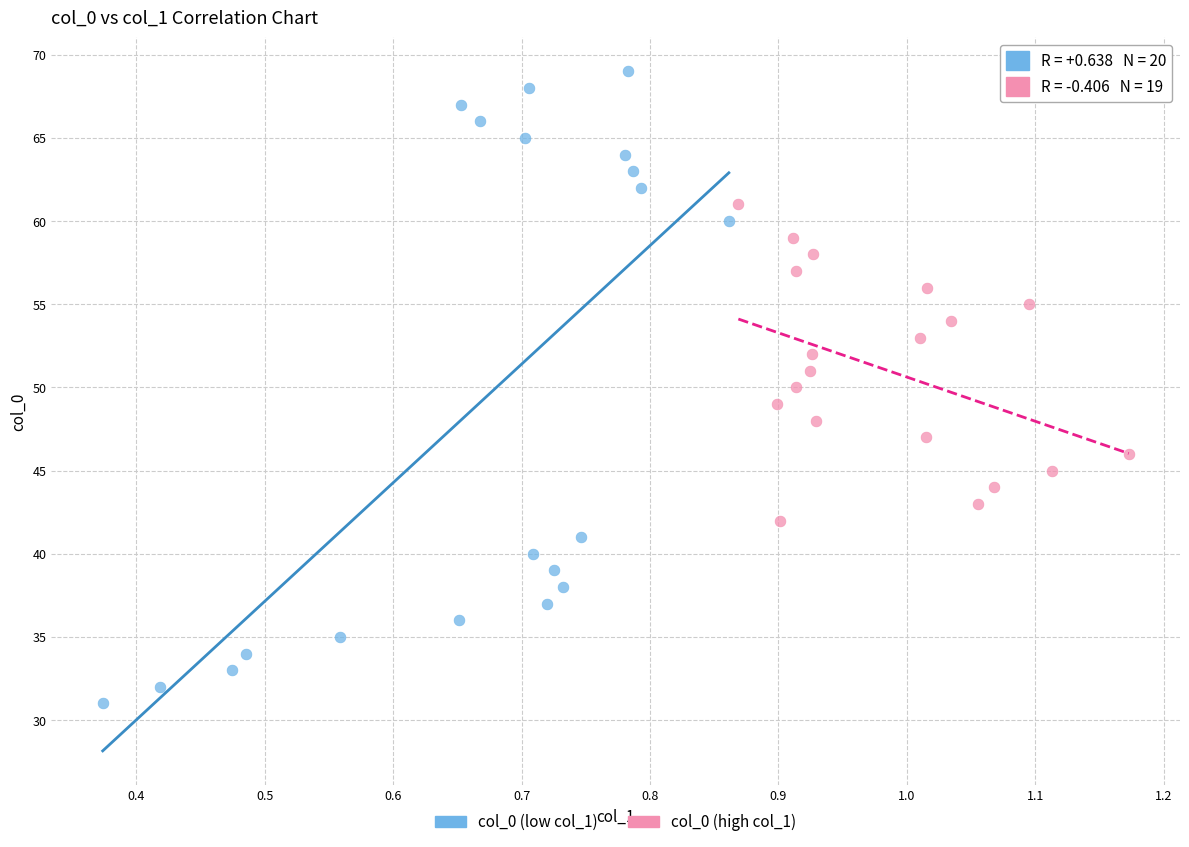

Which series has the widest spread of Y values?

col_0 (low col_1)